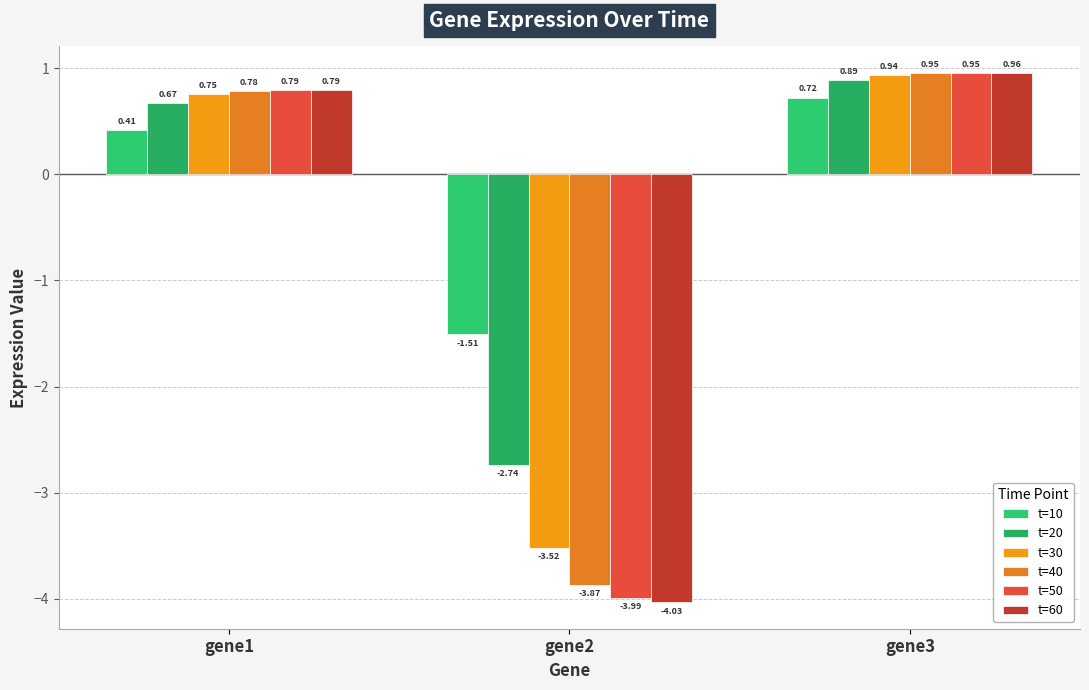

Is the value of t=20 at gene2 greater than the value of t=30 at gene2?

Yes